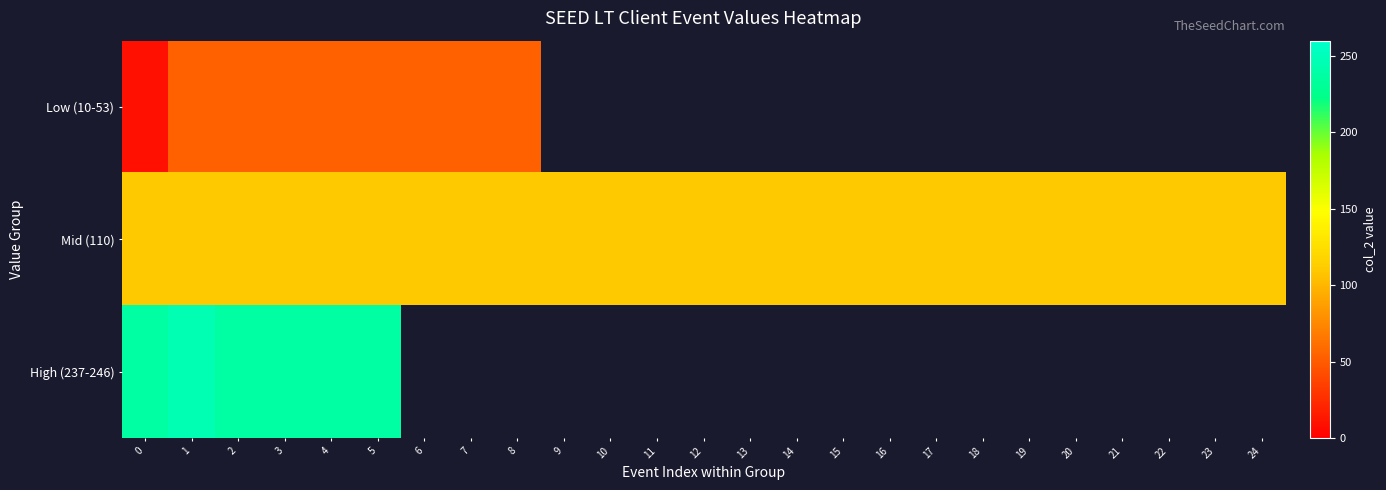

How many series are shown in this chart?

3